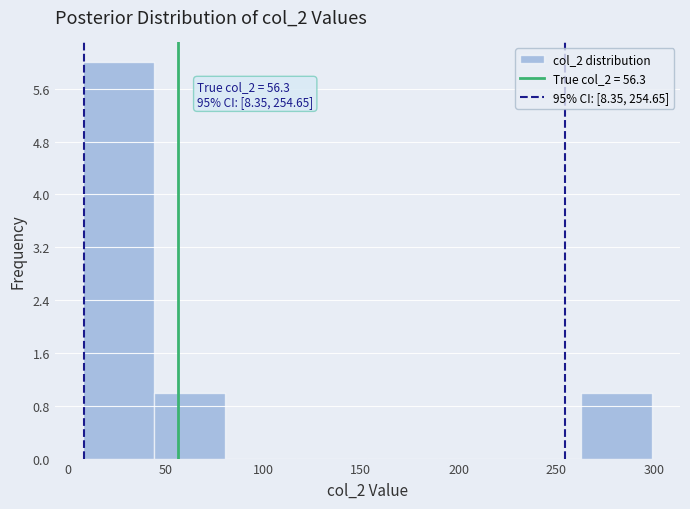

Over which range of the x-axis is the bar tallest?

10 to 45